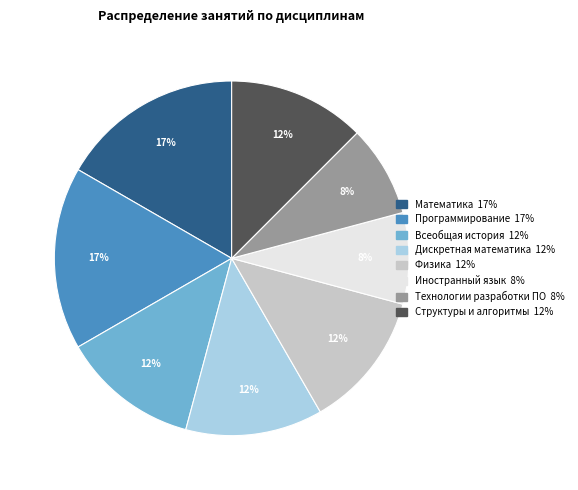

To the nearest percent, what portion does Технологии разработки ПО represent?

8%